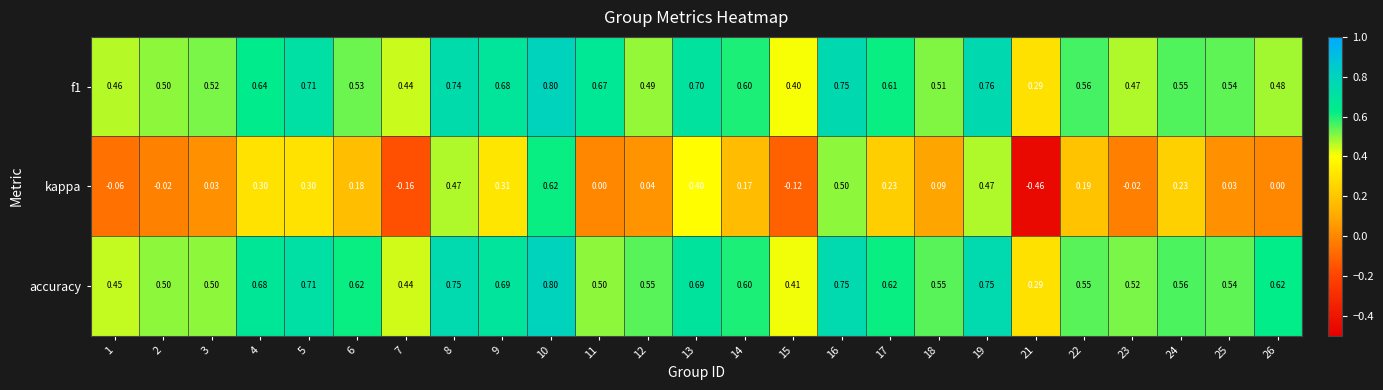

Between 6 and 12, which series saw the biggest shift?

kappa